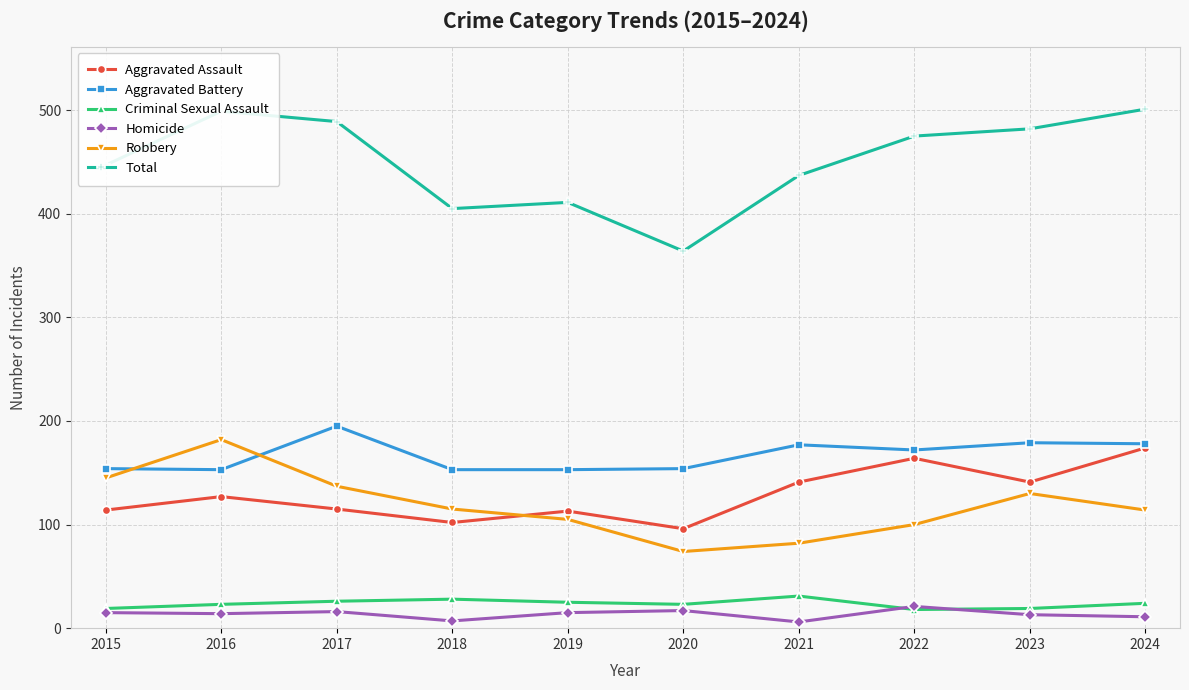

True or false: Aggravated Battery and Criminal Sexual Assault cross at least once.

False